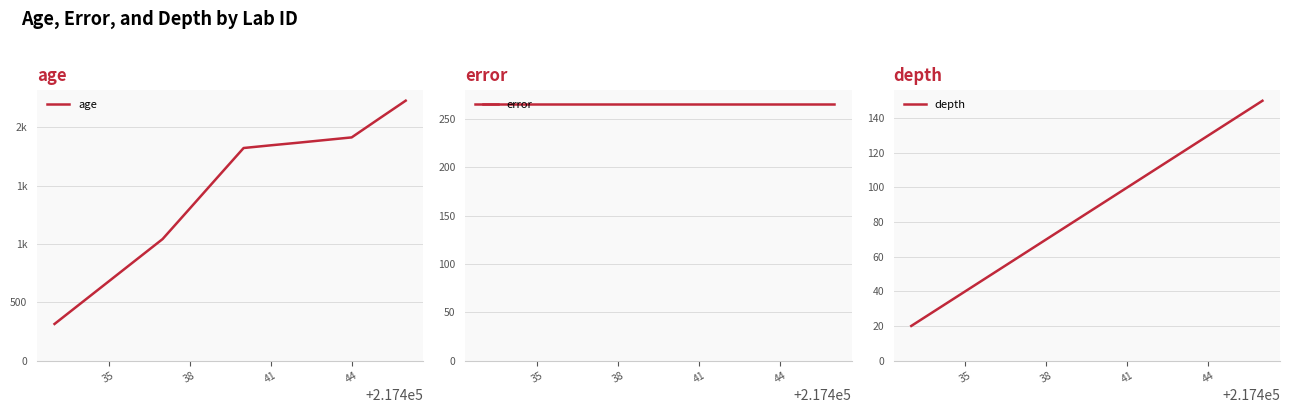

What is the greatest value displayed?

2229